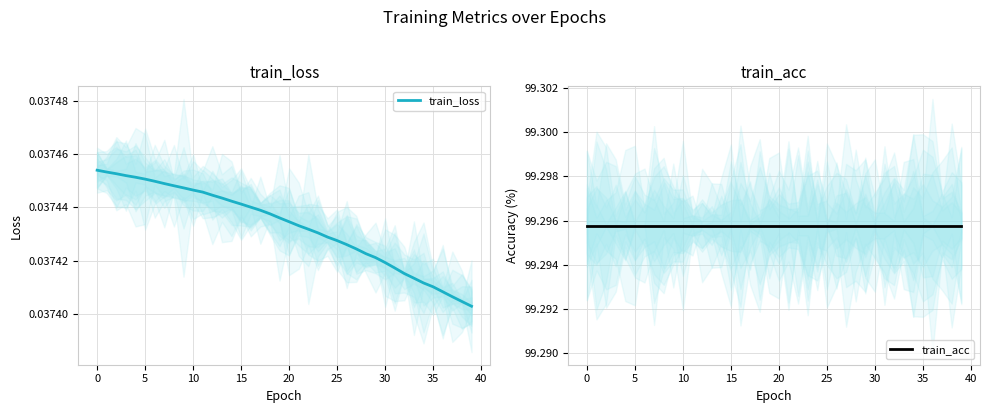

At which label does train_loss reach its minimum?

39